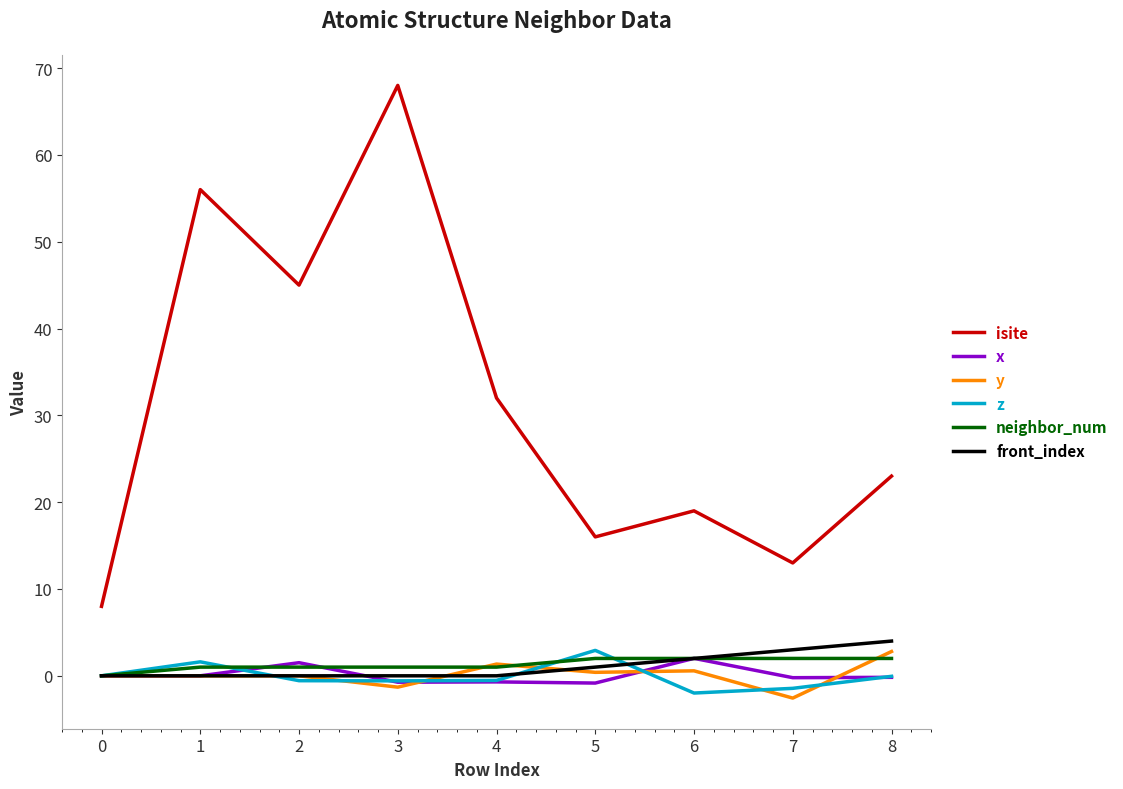

Is it true that z equals -0.1 at 8?

True